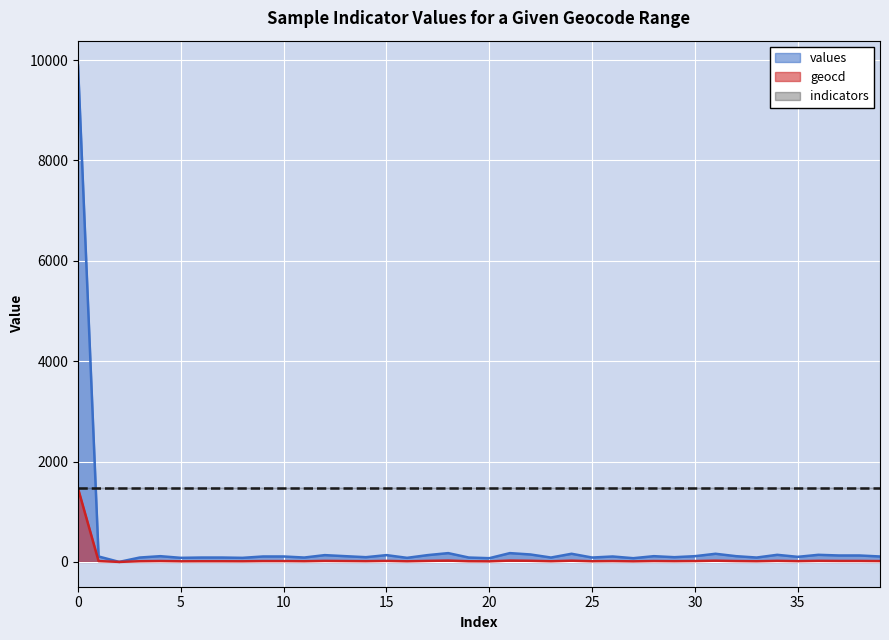

At which category does values reach its first local peak?

4